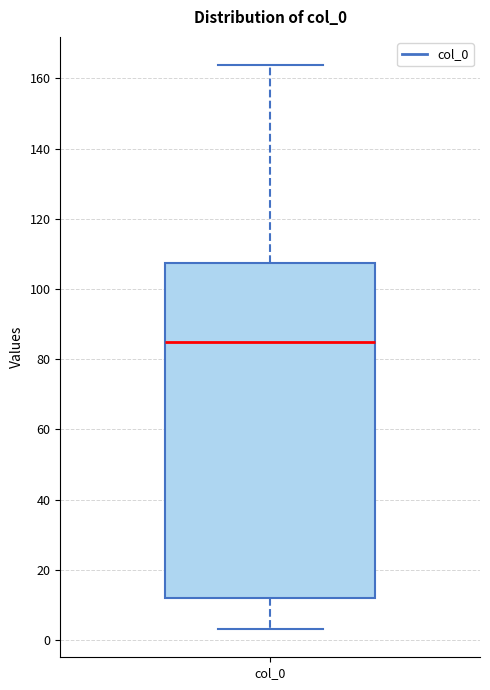

Where does the lower whisker of the box for col_0 end on the y-axis? The values are not printed on the chart, so give them approximately, as read against the axis.

4